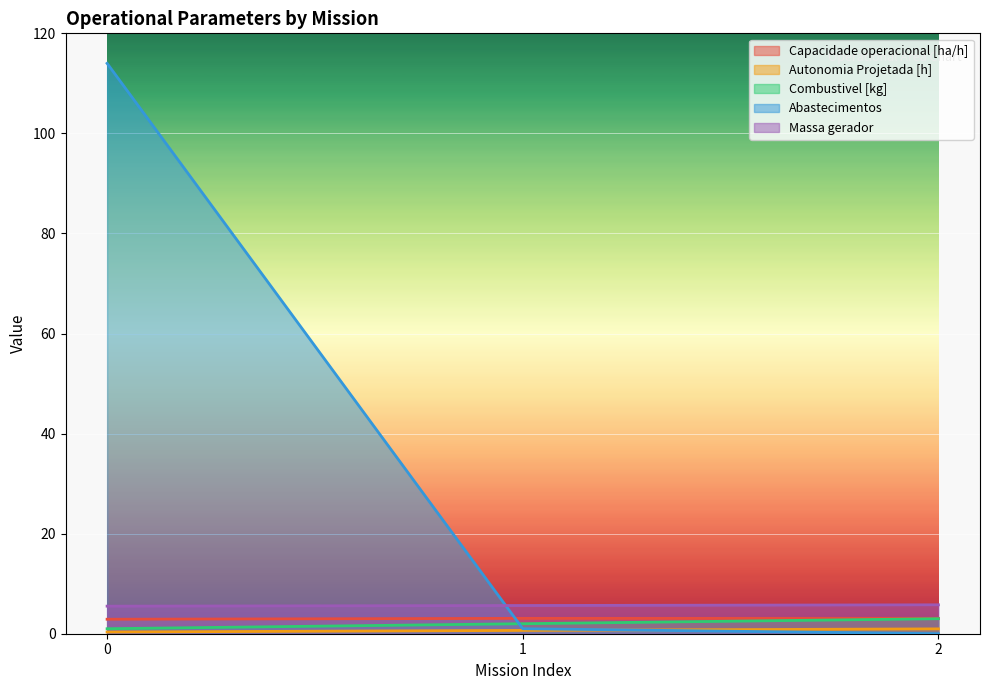

Where is Abastecimentos nearest to the value 57?

1